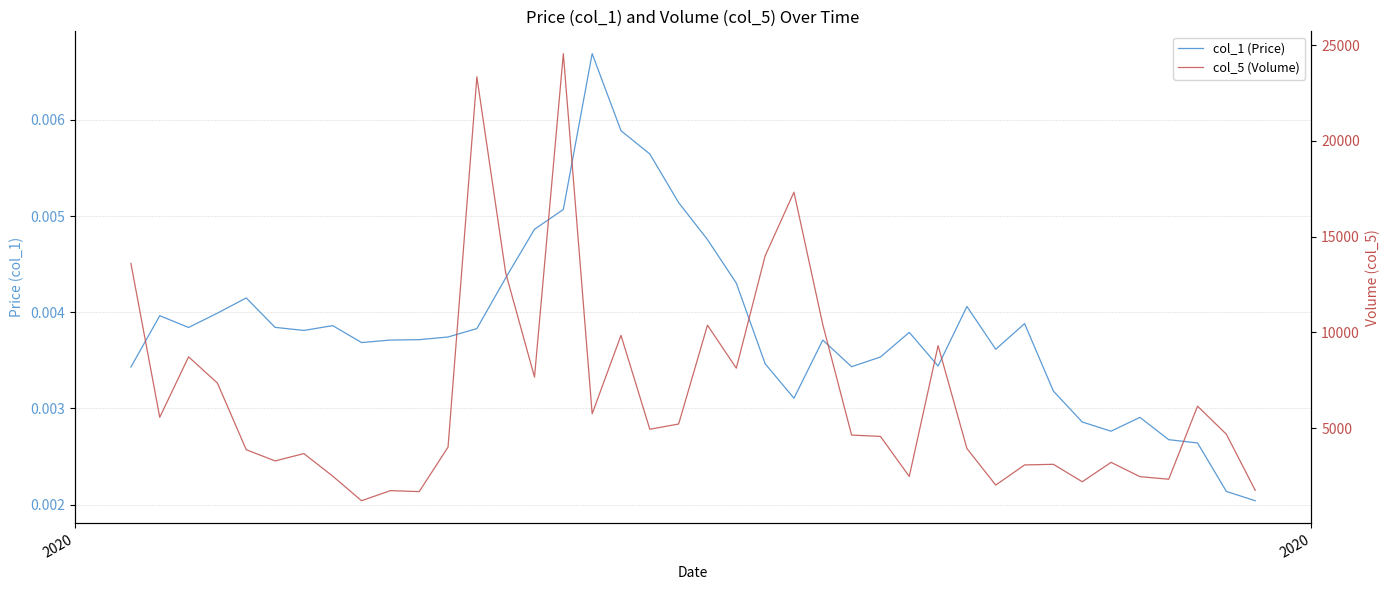

What is the average value of the col_5 (Volume) series?

6697.6